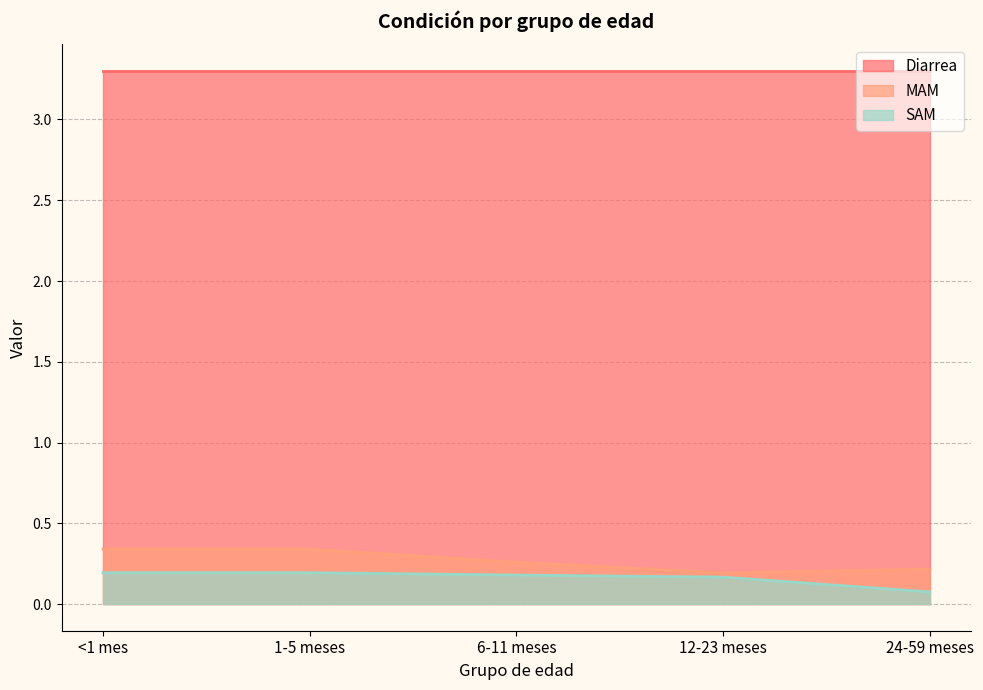

How many MAM values are between 0 and 1?

5